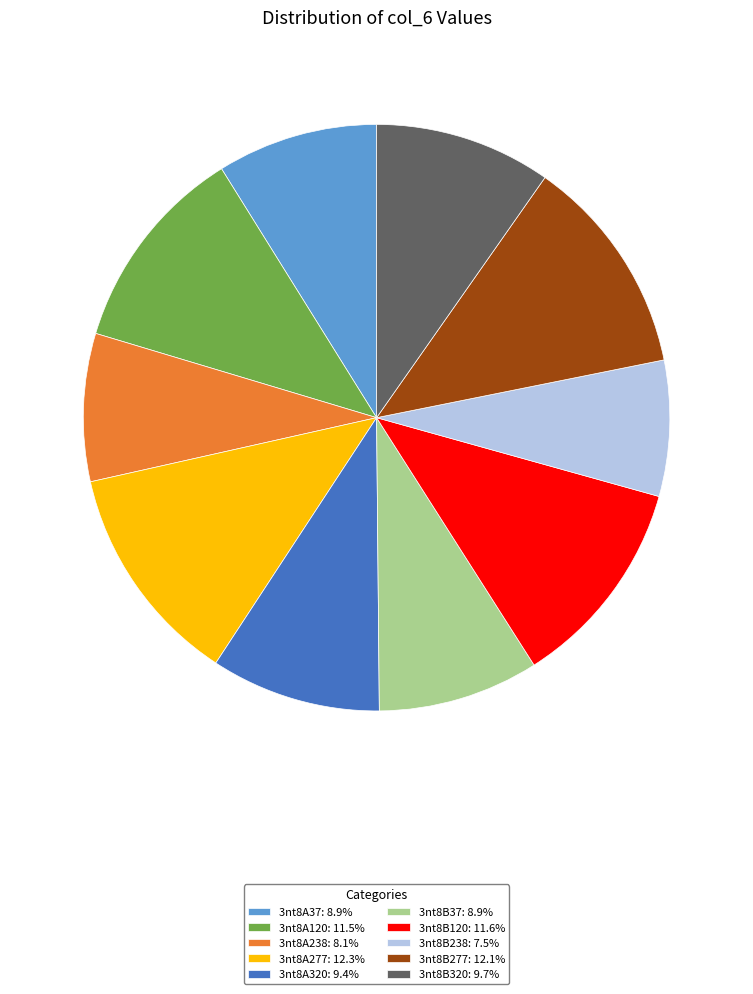

The 3nt8A238 slice represents 8% of the pie. True or false?

True